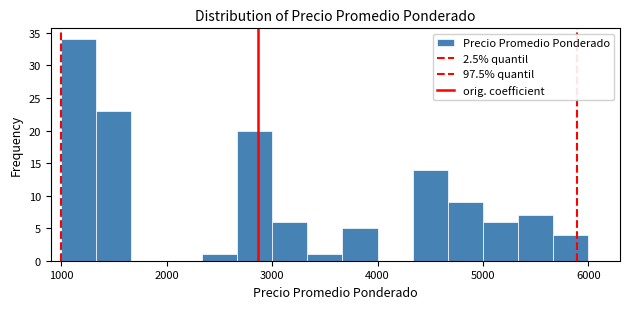

Read against the x-axis, roughly where is the centre of the tallest bar?

1200